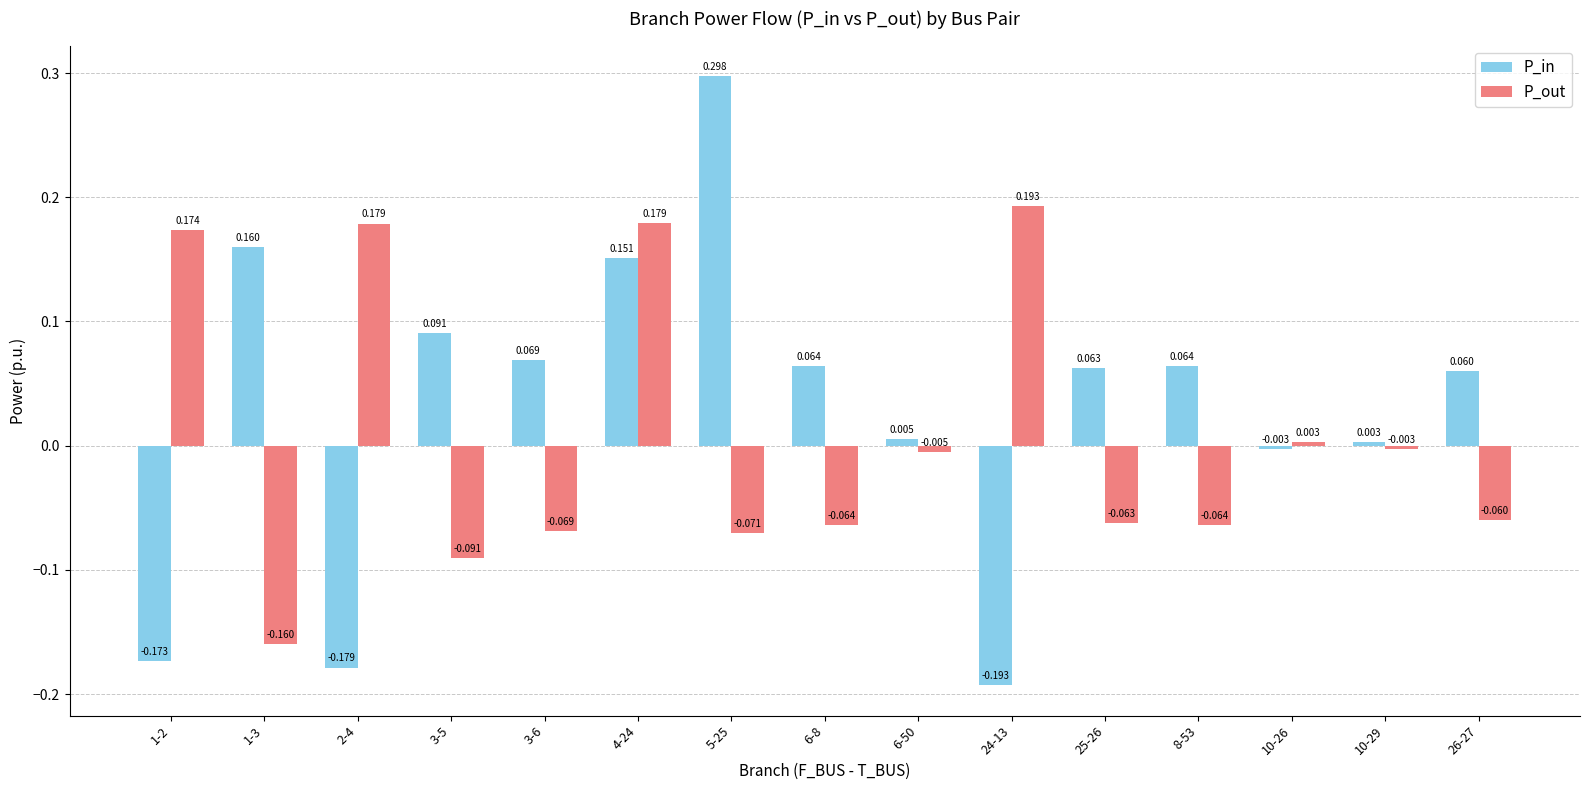

Count the number of data series in this chart.

2